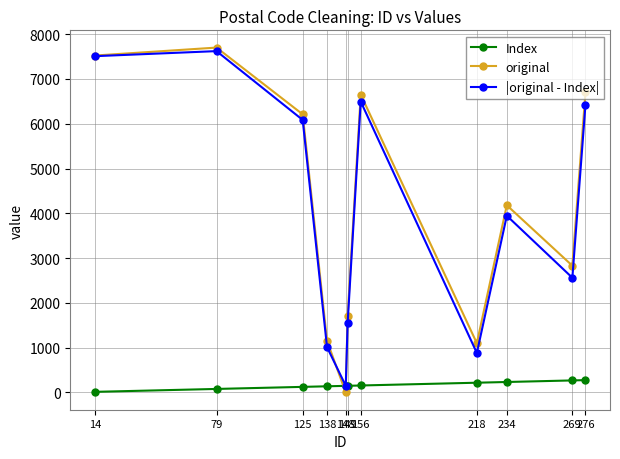

At how many categories does at least one series exceed 5774?

5